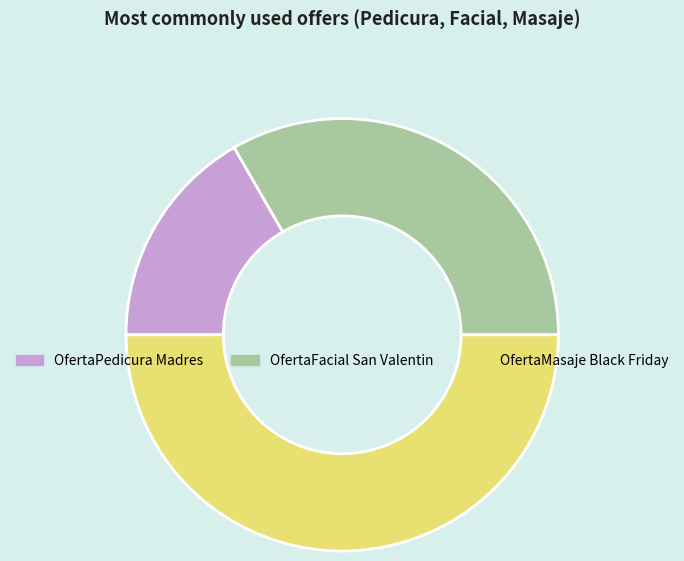

Is it true that OfertaFacial San Valentin is 25% of the pie?

False